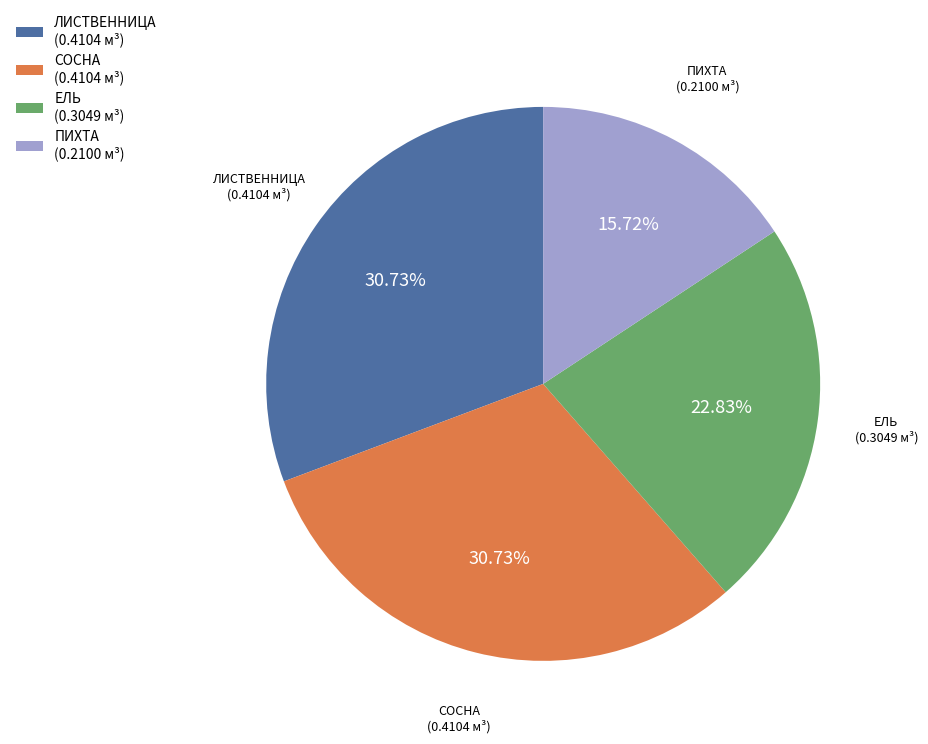

Count the number of slices in the pie.

4